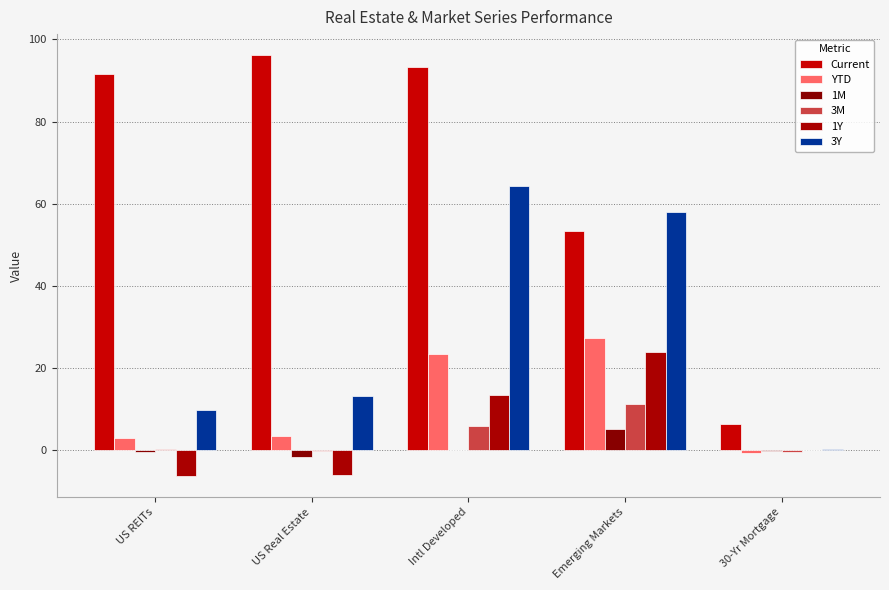

At which label does 1M first exceed 0?

Intl Developed